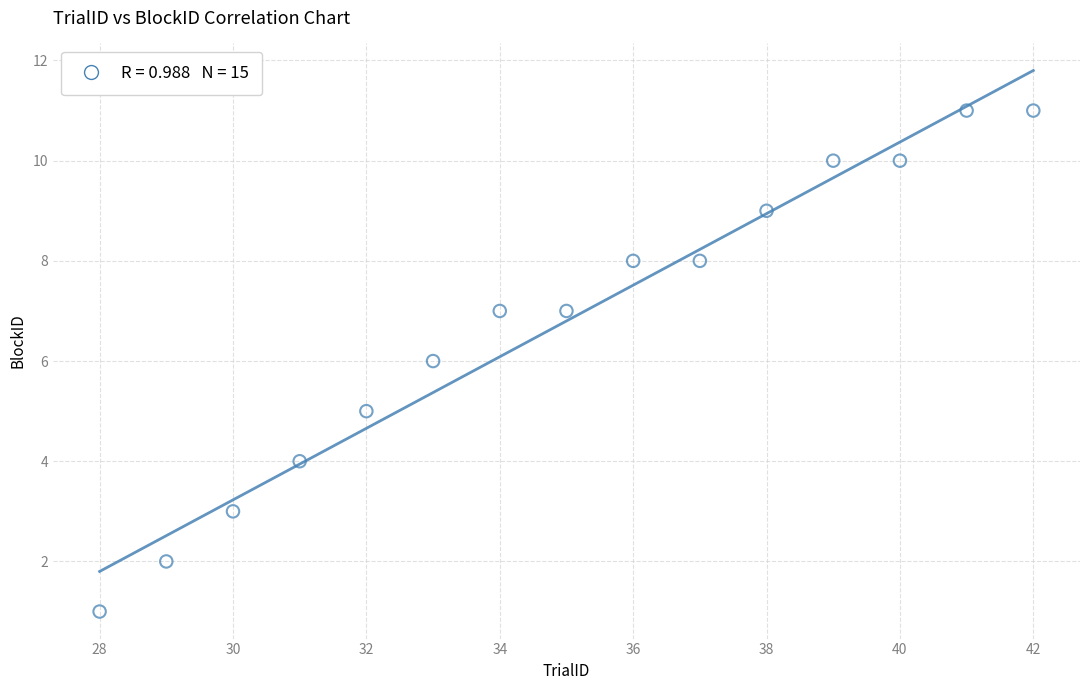

What is the range of X values (max minus min)?

14